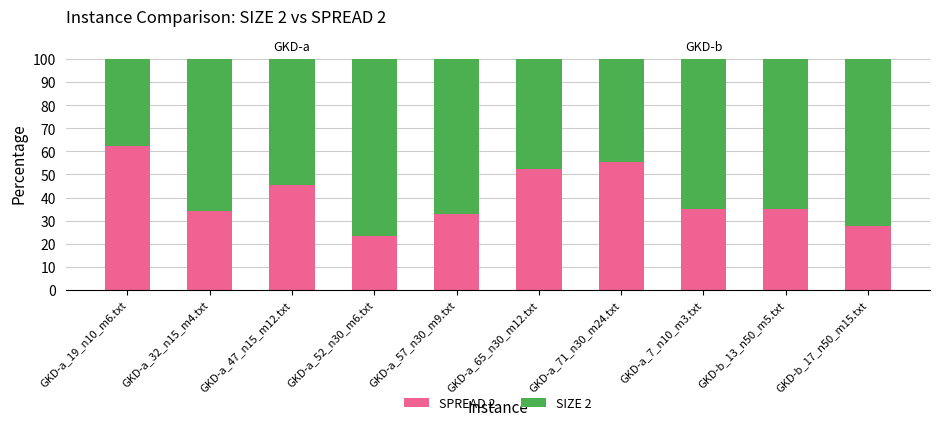

What is the total value across all series at GKD-b_17_n50_m15.txt?

100.0